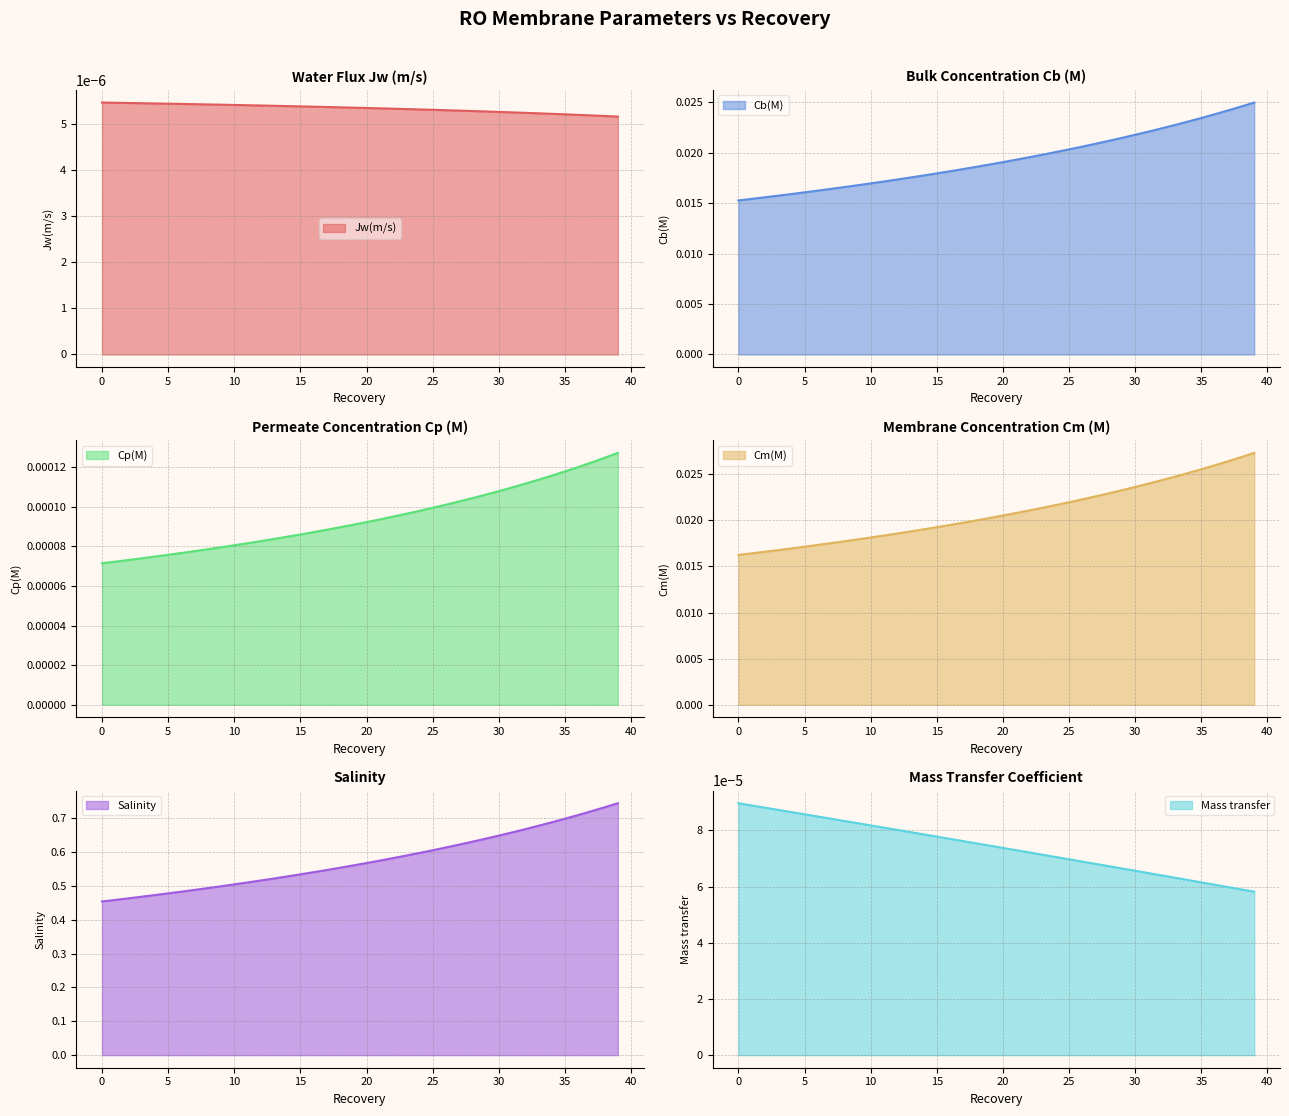

At how many categories does at least one series exceed 0?

40